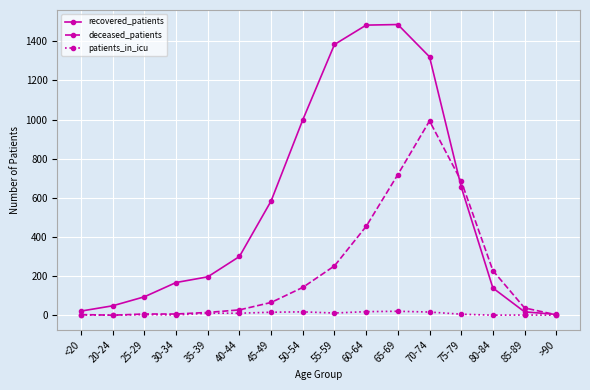

What is the average value of the recovered_patients series?

556